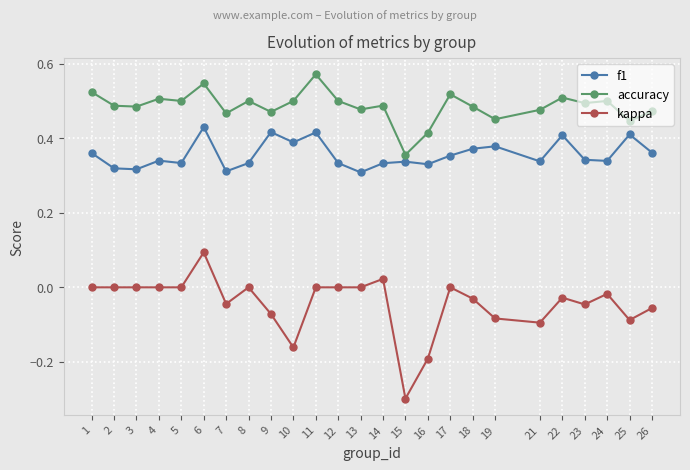

True or false: f1 has more than 0 interior local peaks.

True